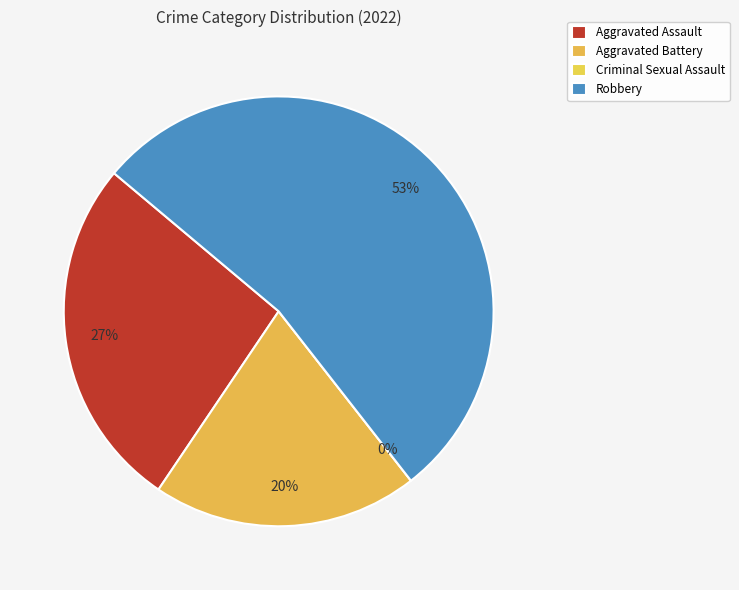

Rank the categories by value from lowest to highest.

Criminal Sexual Assault, Aggravated Battery, Aggravated Assault, Robbery